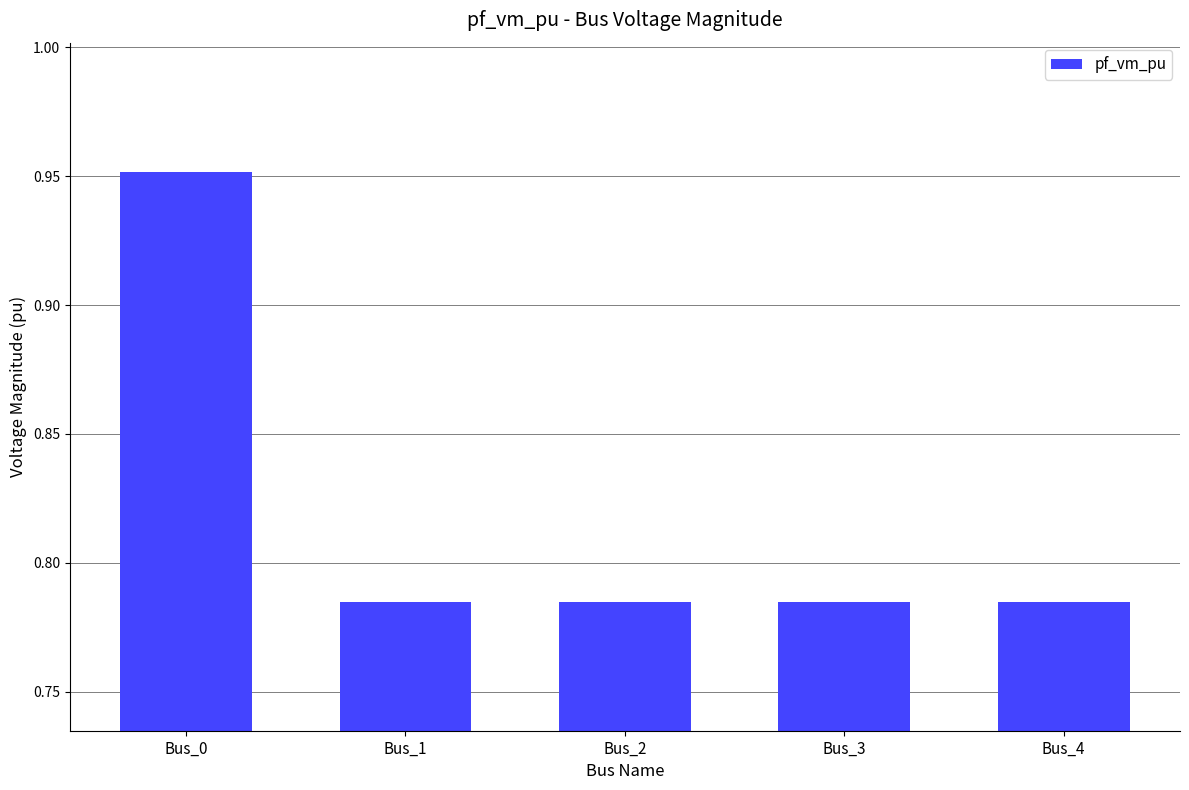

True or false: the data shows 0.5 at Bus_3.

False